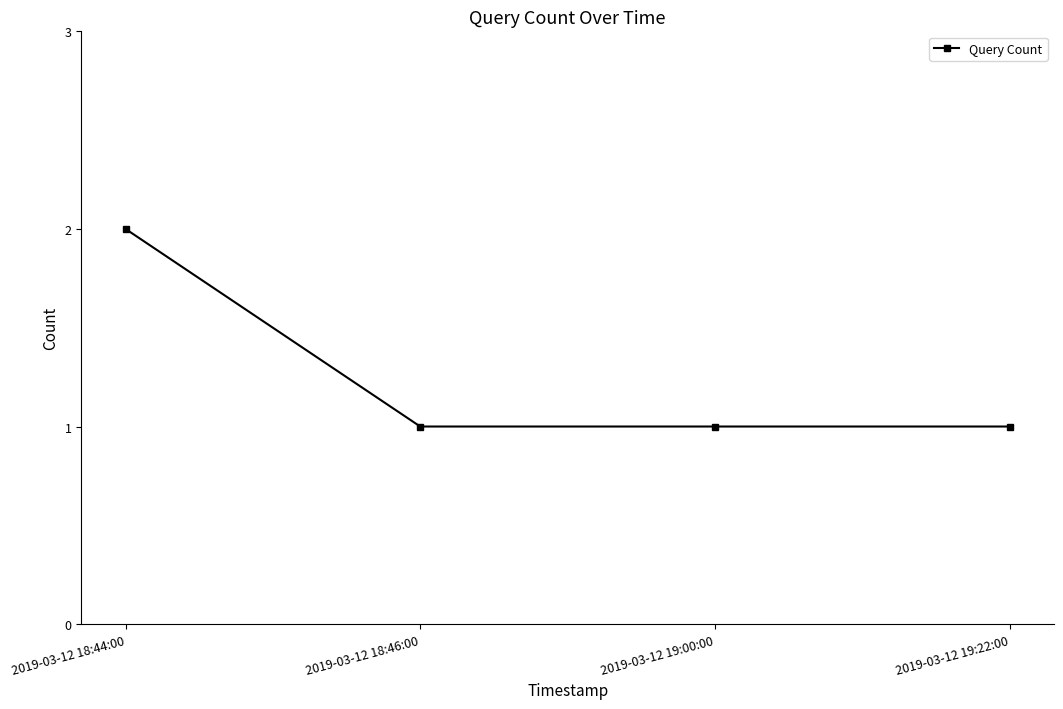

What is the sum of the values at 2019-03-12 19:22:00 and 2019-03-12 18:44:00?

3